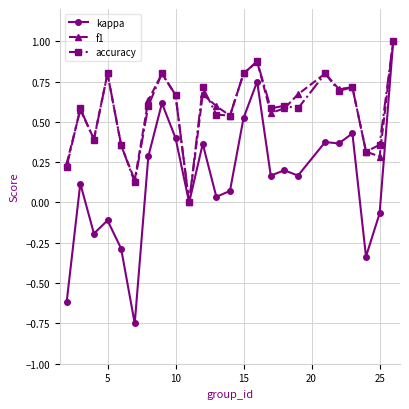

True or false: f1 has more than 0 points higher than both neighbors.

True